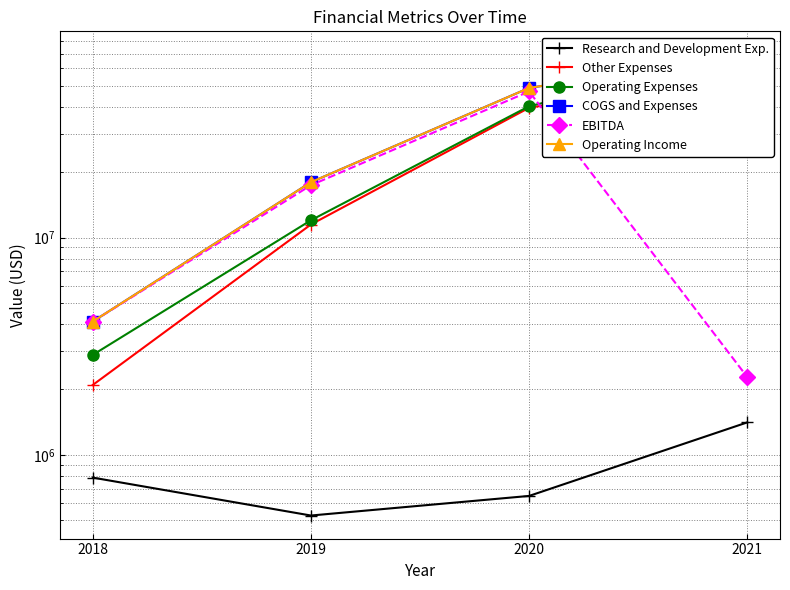

Is this an area chart (filled region under the line)?

No